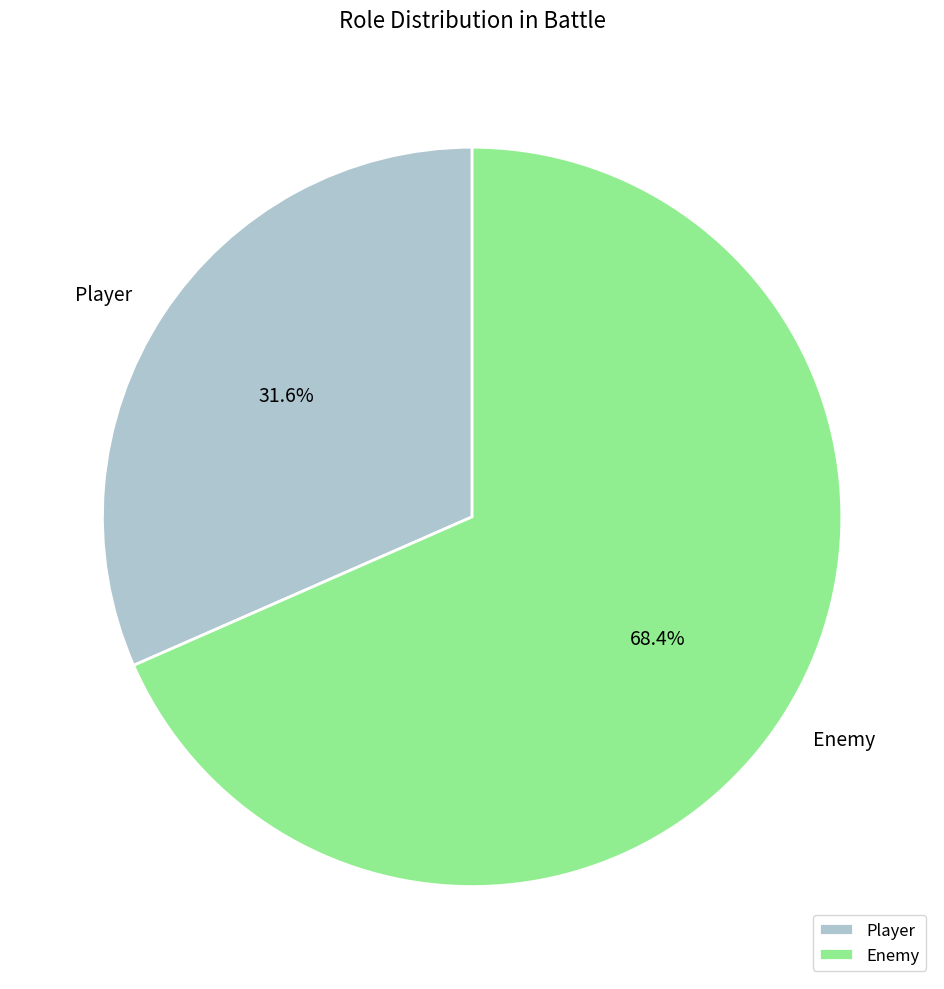

Which has a higher value, Player or Enemy?

Enemy